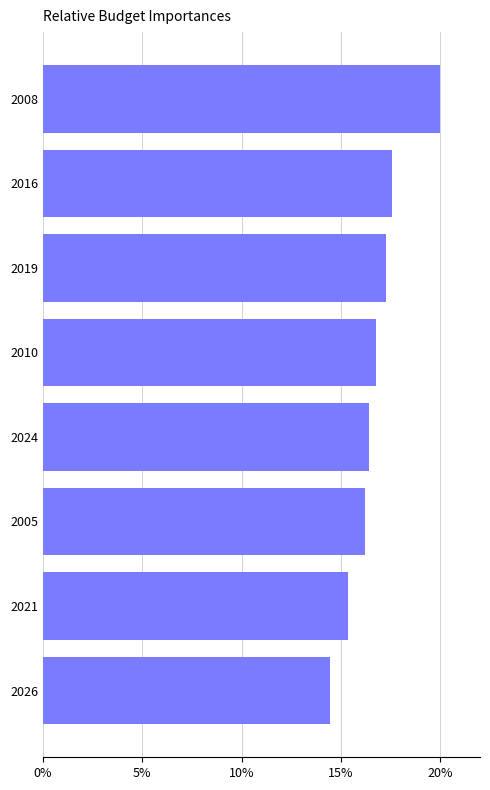

Does the chart contain stacked bars?

No